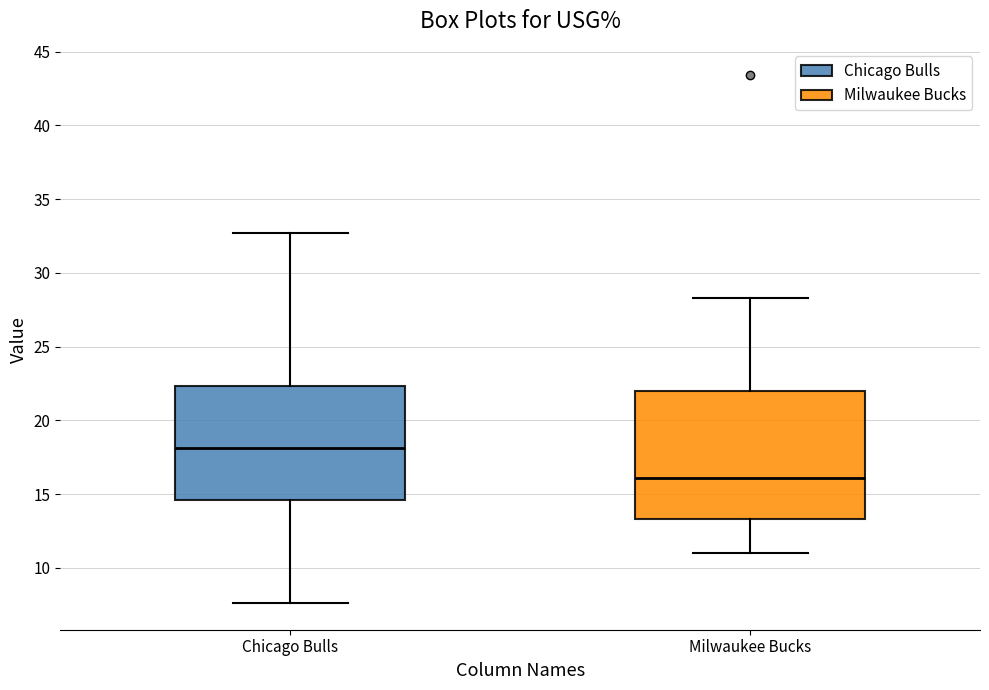

Reading left to right, transcribe this box plot: for each box, give where its median line is, the range the box spans, and where its two whiskers end, as read against the y-axis. The values are not printed on the chart, so give them approximately, as read against the axis.

Chicago Bulls: median 18.0, box 14.5 to 22.5, whiskers 7.5 to 32.5
Milwaukee Bucks: median 16.0, box 13.5 to 22.0, whiskers 11.0 to 28.5